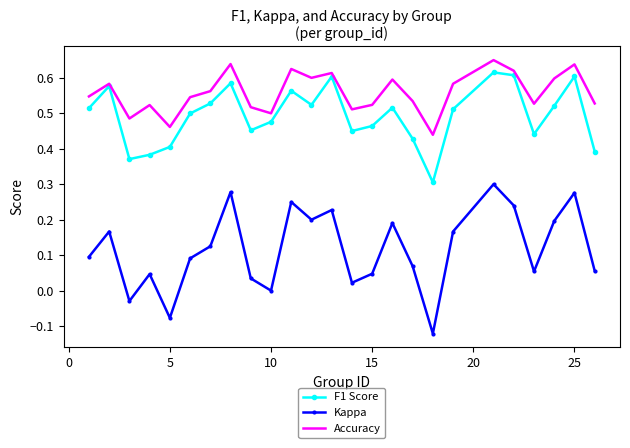

Which series has the widest spread of values?

Kappa